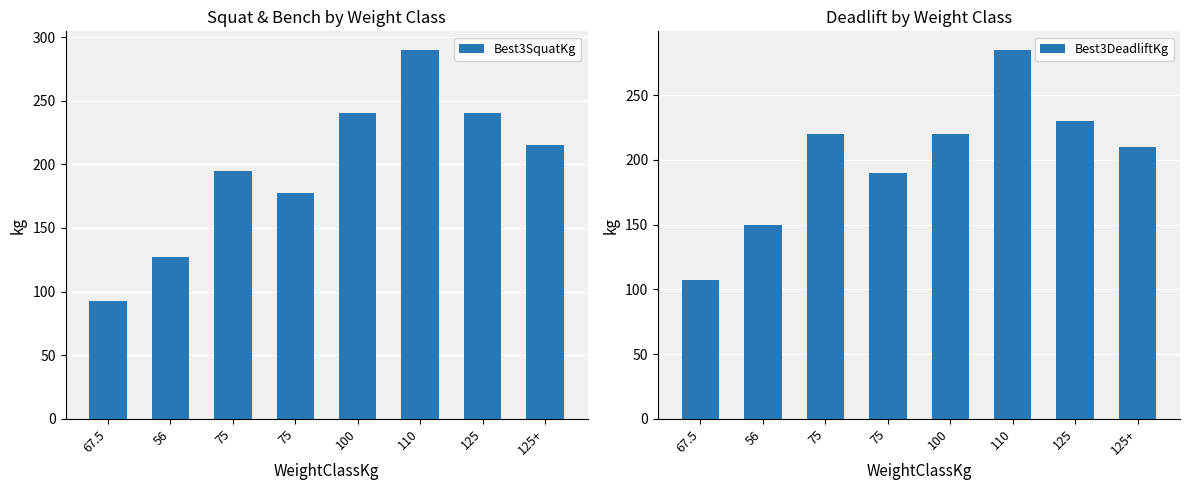

Reading right to left, list all the values displayed in this chart.

Best3SquatKg: 125+=215.0	125=240.0	110=290.0	100=240.0	75=177.5	75=195.0	56=127.5	67.5=92.5
Best3DeadliftKg: 125+=210.0	125=230.0	110=285.0	100=220.0	75=190.0	75=220.0	56=150.0	67.5=107.5